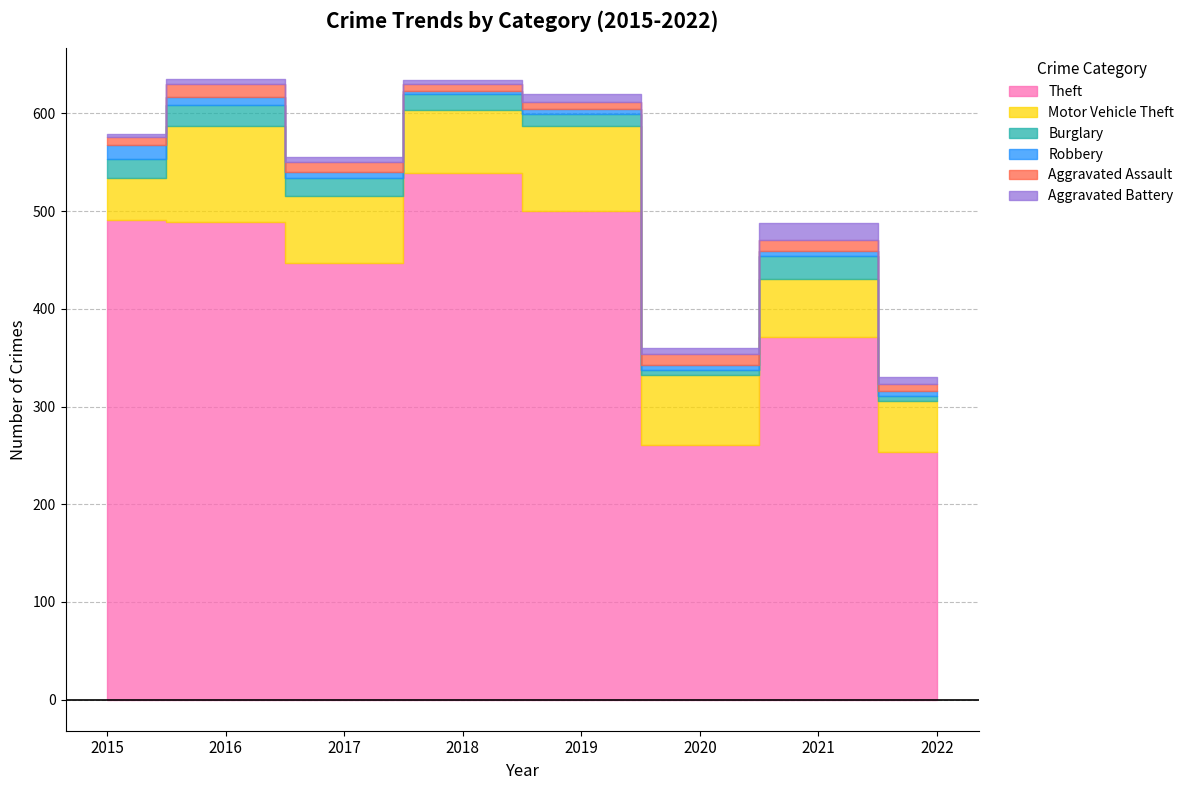

Reading right to left, what are all the values shown in this chart?

Theft: 254	371	261	500	539	447	489	491
Motor Vehicle Theft: 52	60	71	87	65	69	98	43
Burglary: 5	23	5	12	16	18	22	19
Robbery: 5	5	6	6	3	6	8	15
Aggravated Assault: 7	12	11	7	7	10	13	8
Aggravated Battery: 7	17	6	8	4	5	5	3